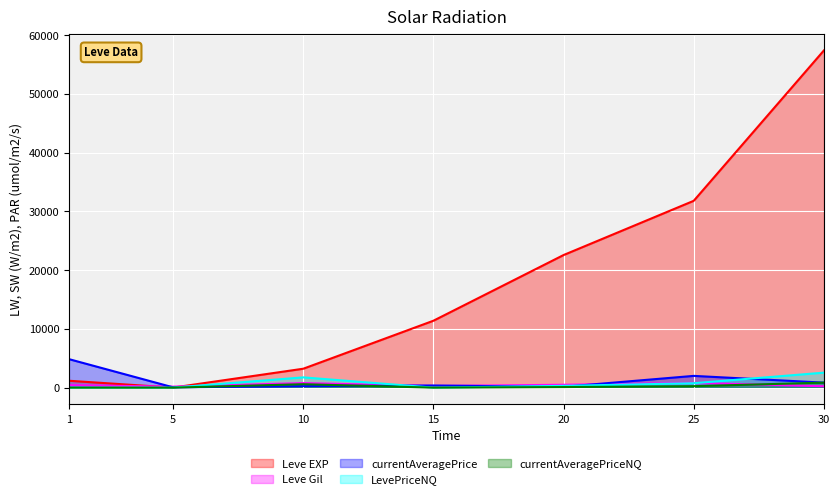

List the labels in order of Leve Gil value, smallest first.

5, 30, 15, 1, 20, 10, 25